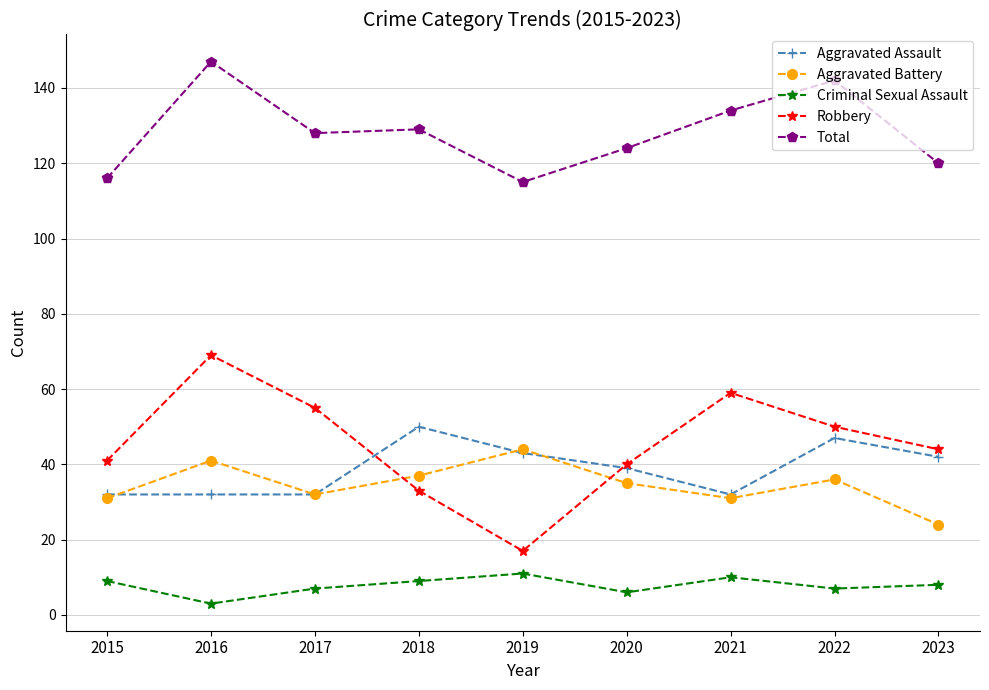

Reading right to left, what are all the values shown in this chart?

Aggravated Assault: 2023=42	2022=47	2021=32	2020=39	2019=43	2018=50	2017=32	2016=32	2015=32
Aggravated Battery: 2023=24	2022=36	2021=31	2020=35	2019=44	2018=37	2017=32	2016=41	2015=31
Criminal Sexual Assault: 2023=8	2022=7	2021=10	2020=6	2019=11	2018=9	2017=7	2016=3	2015=9
Robbery: 2023=44	2022=50	2021=59	2020=40	2019=17	2018=33	2017=55	2016=69	2015=41
Total: 2023=120	2022=142	2021=134	2020=124	2019=115	2018=129	2017=128	2016=147	2015=116